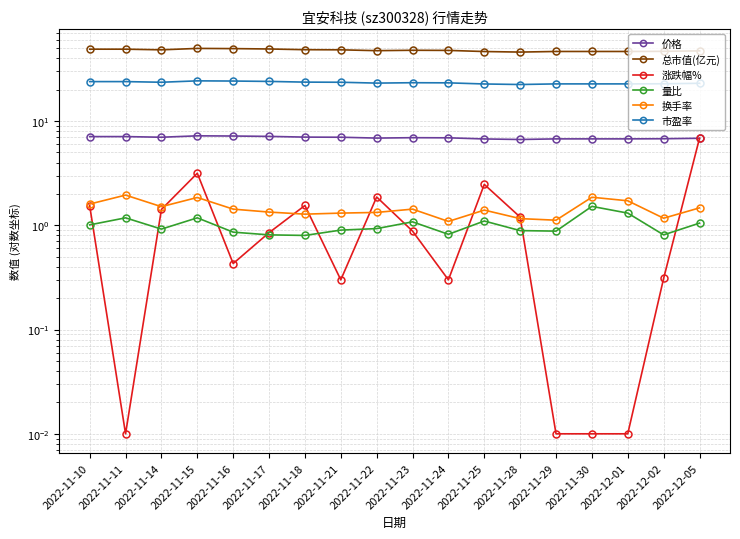

What is the label of the 14th point from the right?

2022-11-16